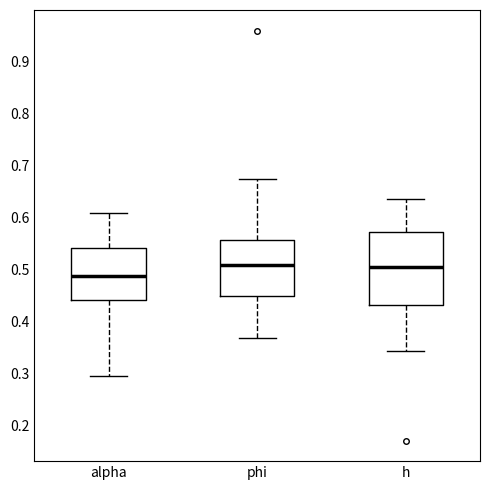

Where does the median line of the box for h sit on the y-axis? The values are not printed on the chart, so give them approximately, as read against the axis.

0.51